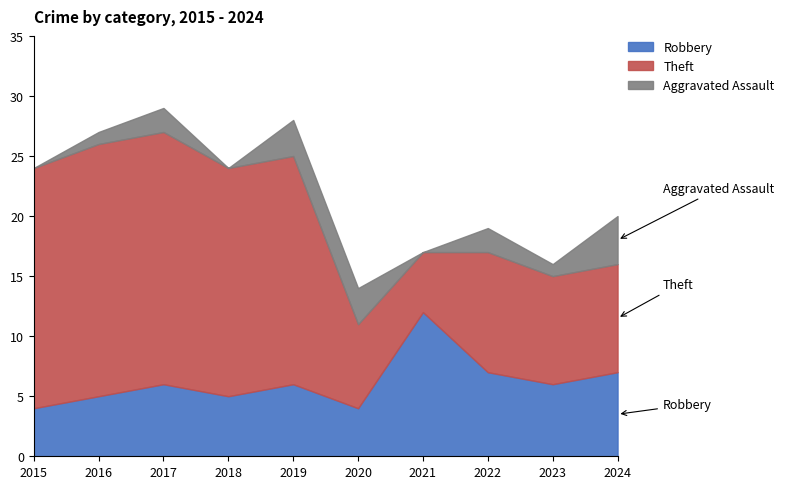

At which label is Theft closest to 13?

2022